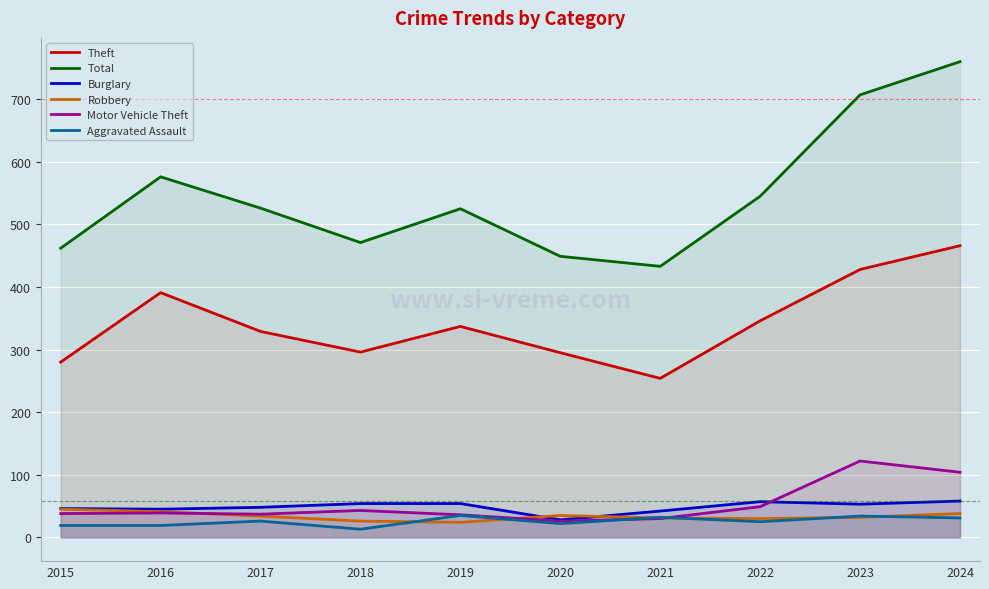

At which category does Theft reach its first local valley?

2018